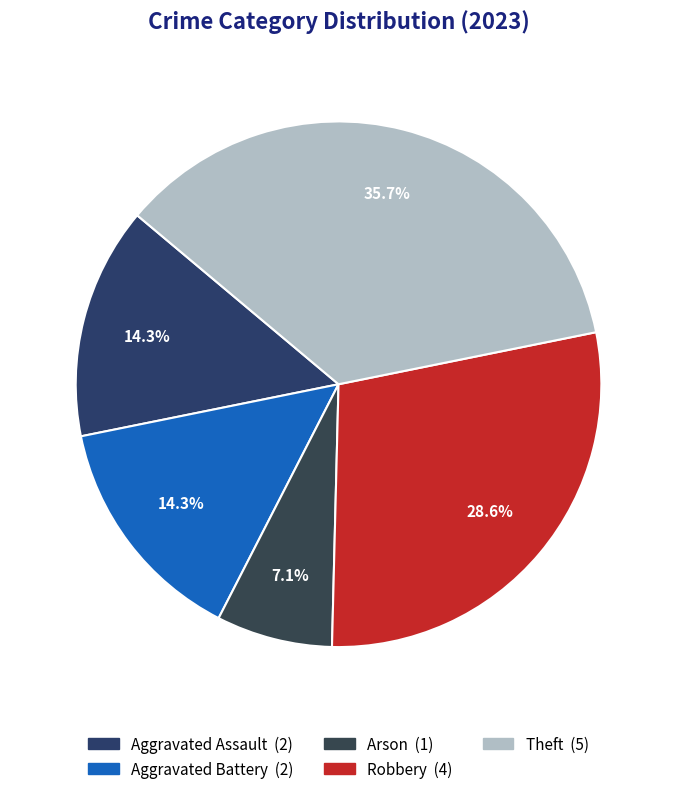

To the nearest percent, what is the combined percentage of Robbery and Aggravated Battery?

43%